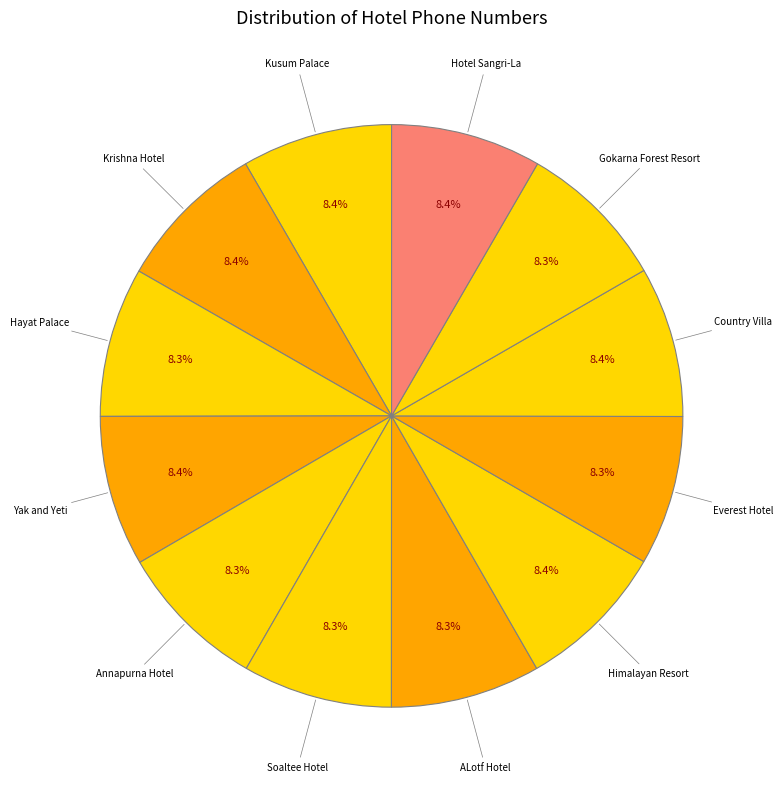

Is there a majority slice in this chart?

No